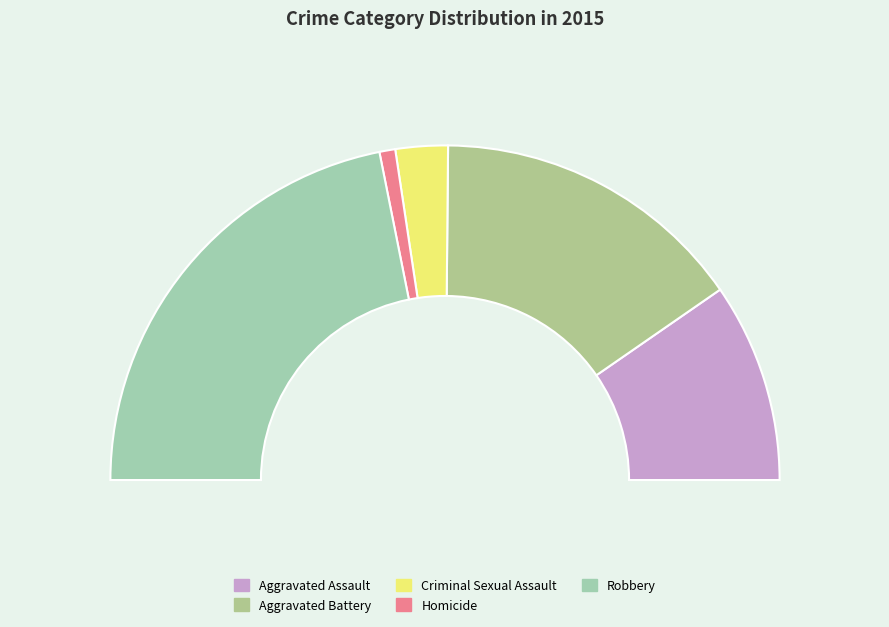

What is the largest slice in the pie chart?

Robbery